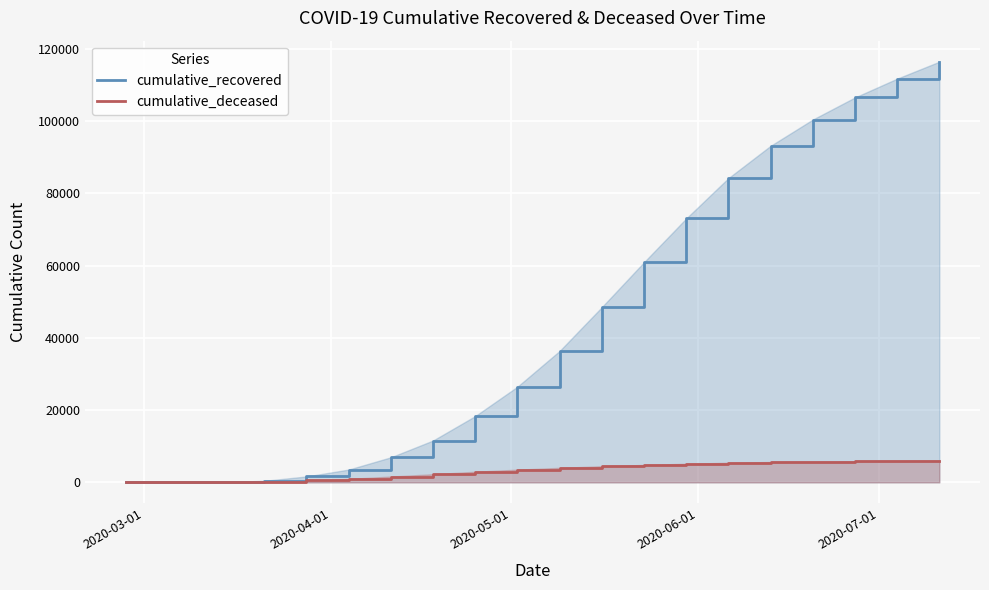

What is the maximum value shown in the chart?

116491